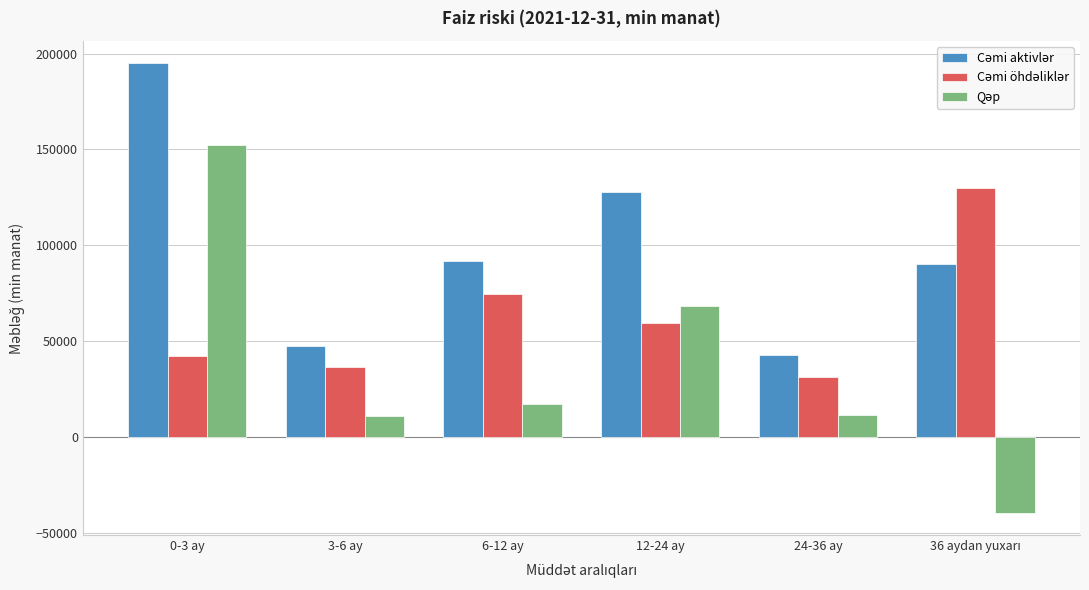

At which category is the sum across all series the highest?

0-3 ay